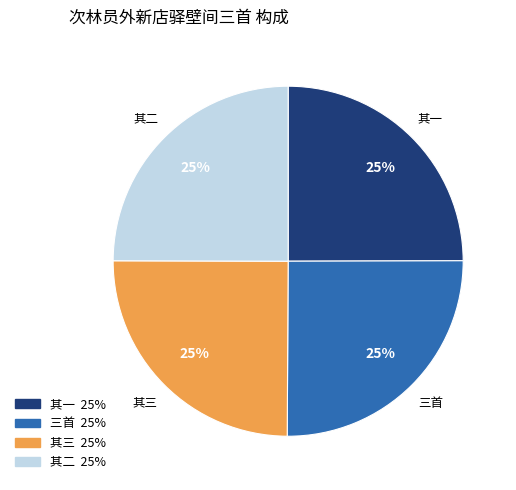

Count the number of slices in the pie.

4